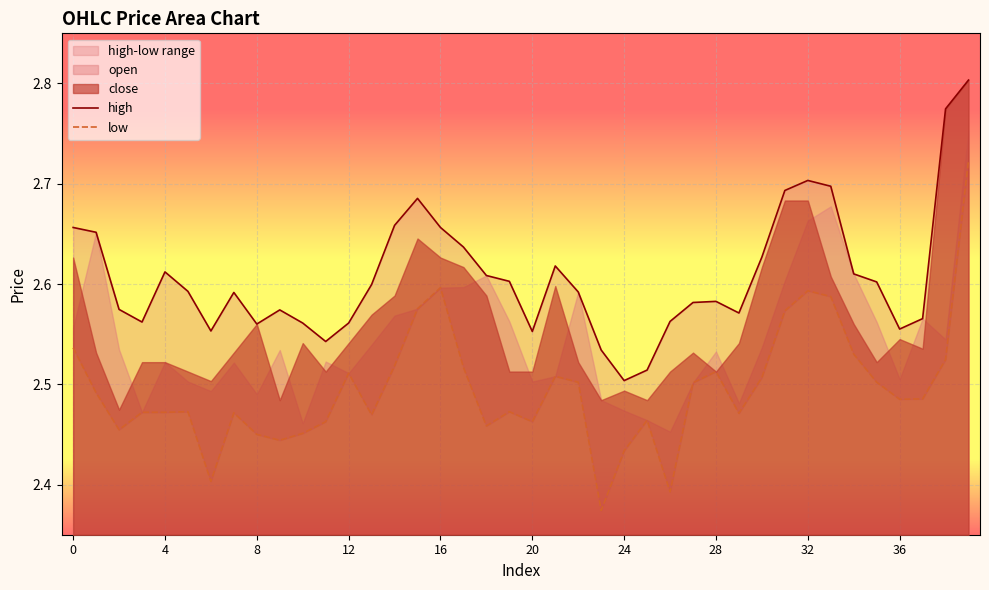

At which label does high reach its peak?

39